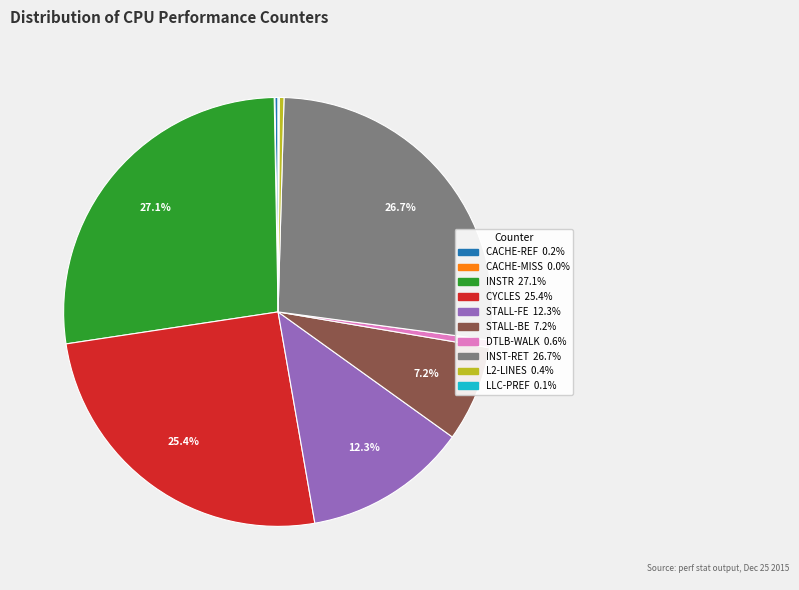

Is there a majority slice in this chart?

No